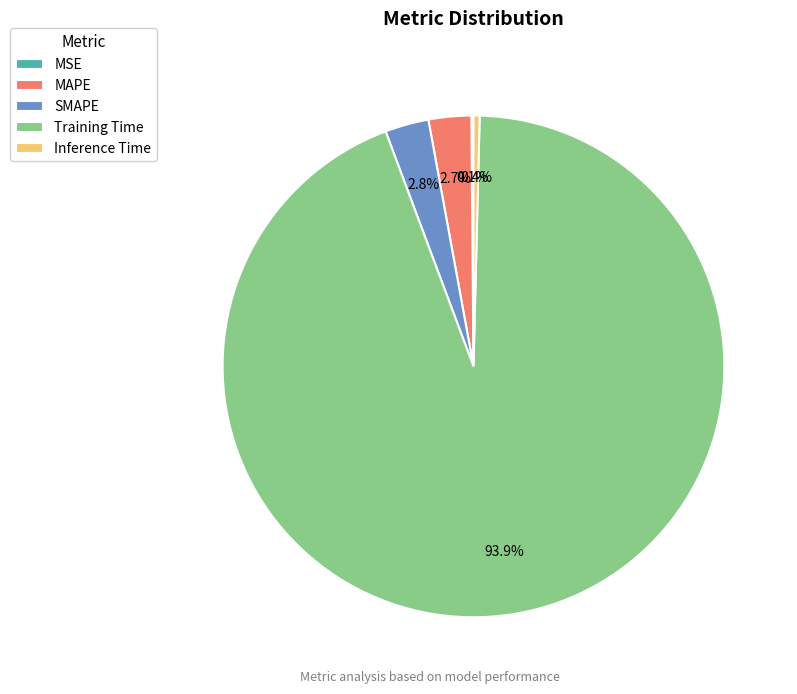

Combined, what portion of the pie is Training Time and MAPE?

96.7%